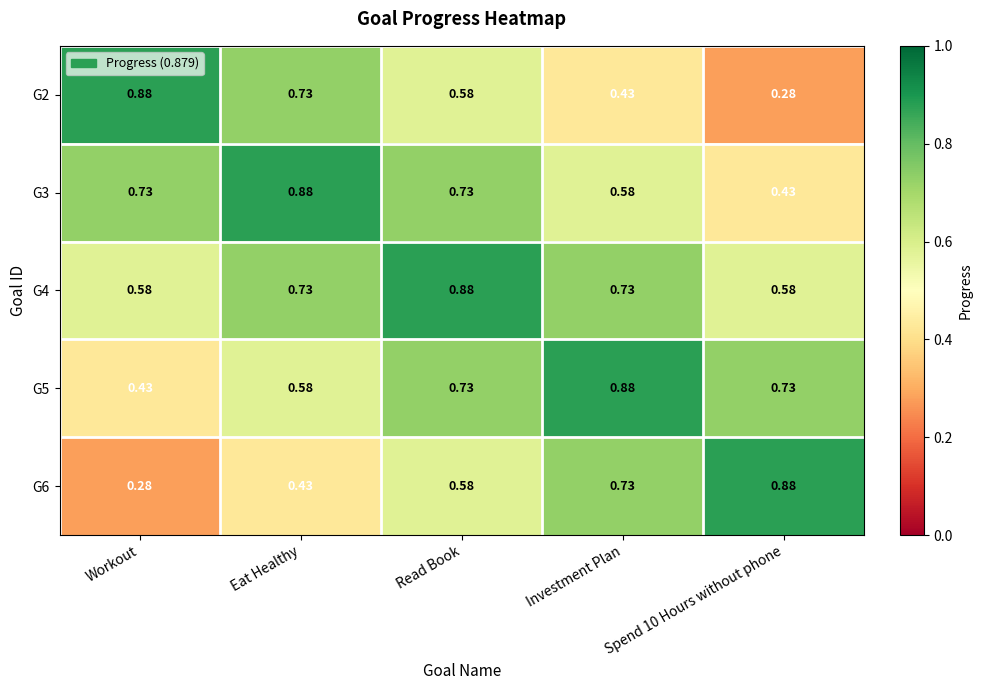

At which label is G5 closest to 0?

Workout